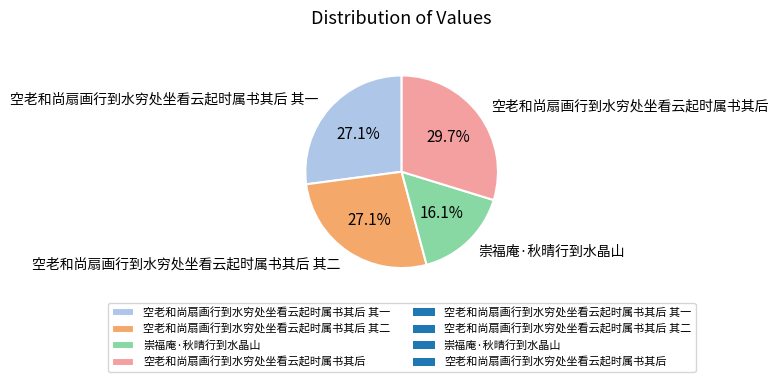

Combined, what portion of the pie is 空老和尚扇画行到水穷处坐看云起时属书其后 其二 and 空老和尚扇画行到水穷处坐看云起时属书其后?

56.8%